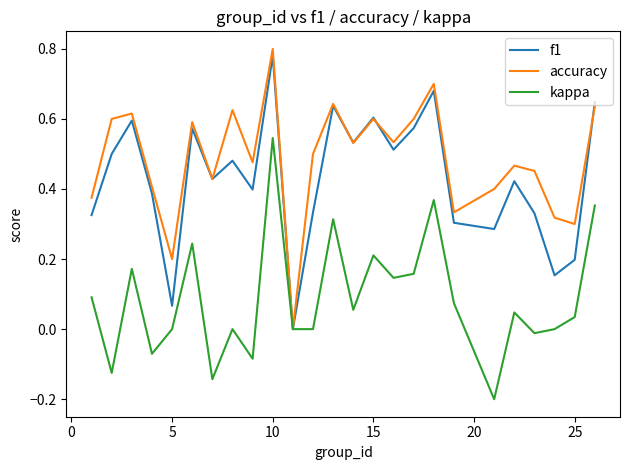

What are all the series names shown in the legend?

f1, accuracy, kappa